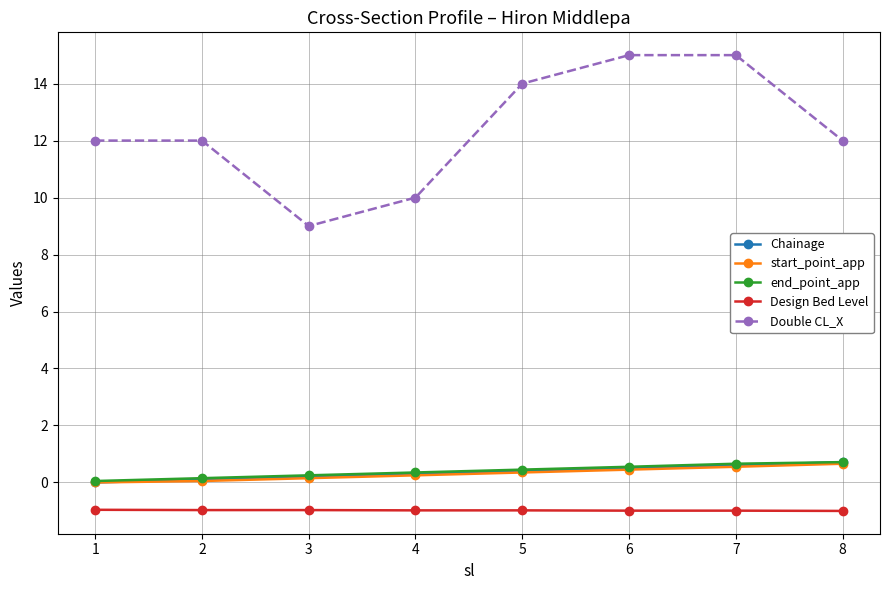

Which series has the largest range (max minus min)?

Double CL_X